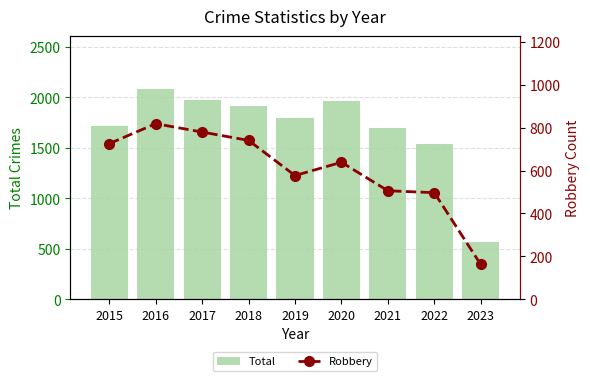

What is the approximate value of Robbery at 2022?

497